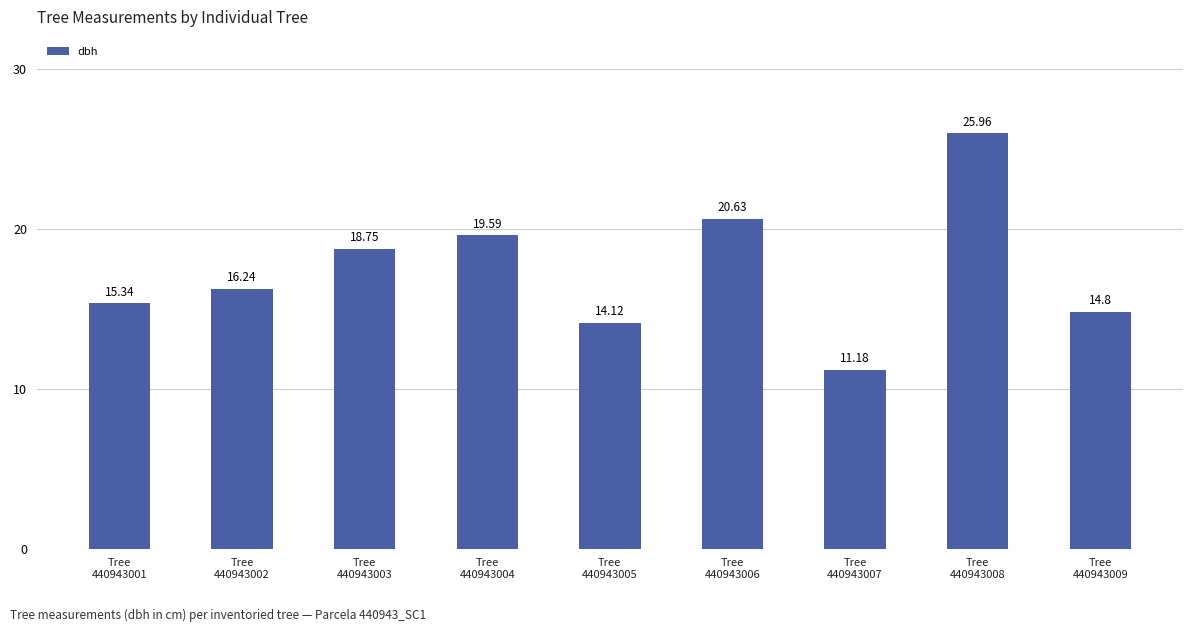

Reading left to right, list all the values displayed in this chart.

15.3	16.2	18.8	19.6	14.1	20.6	11.2	26.0	14.8